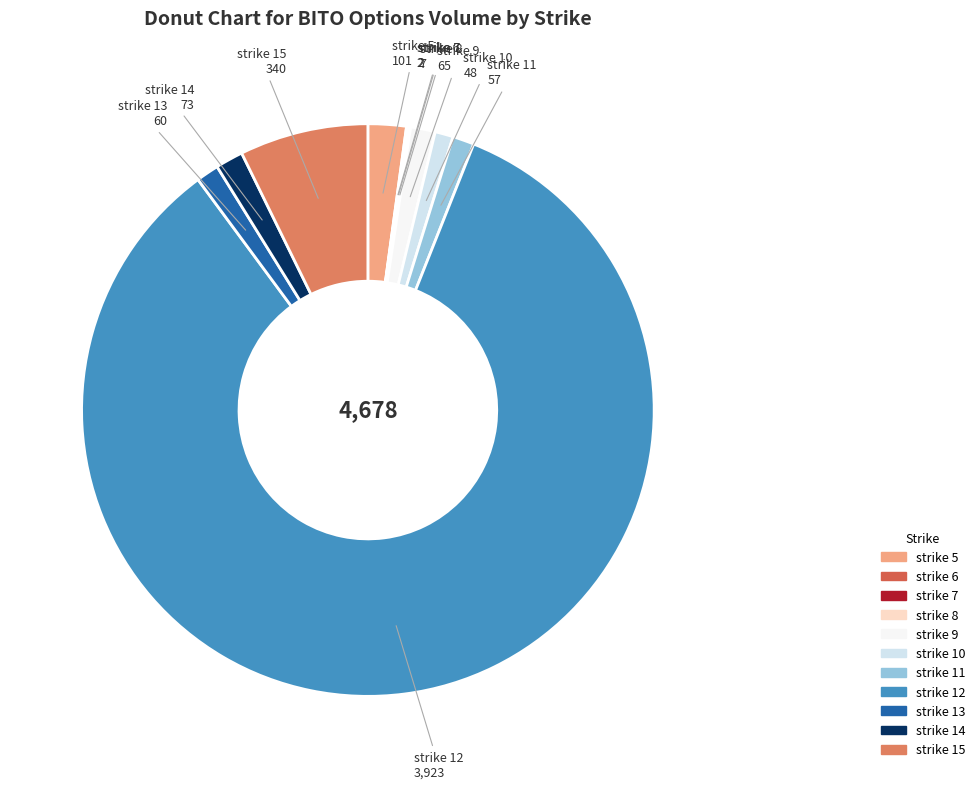

Which category has the biggest portion of the pie?

strike 12